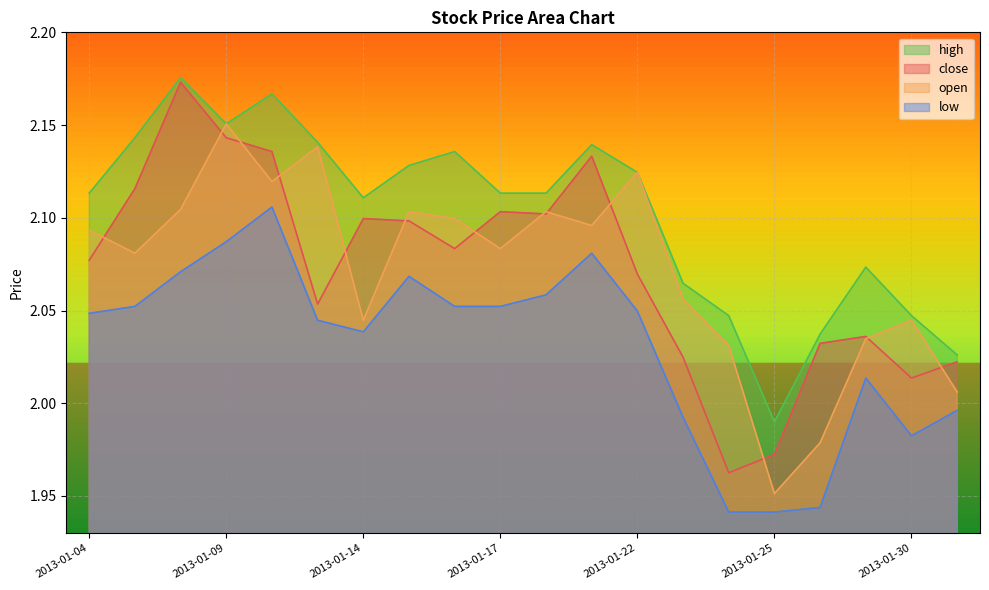

Reading left to right, transcribe all the data shown in this chart.

close: 2013-01-04=2.1	2013-01-07=2.1	2013-01-08=2.2	2013-01-09=2.1	2013-01-10=2.1	2013-01-11=2.1	2013-01-14=2.1	2013-01-15=2.1	2013-01-16=2.1	2013-01-17=2.1	2013-01-18=2.1	2013-01-21=2.1	2013-01-22=2.1	2013-01-23=2.0	2013-01-24=2.0	2013-01-25=2.0	2013-01-28=2.0	2013-01-29=2.0	2013-01-30=2.0	2013-01-31=2.0
open: 2013-01-04=2.1	2013-01-07=2.1	2013-01-08=2.1	2013-01-09=2.2	2013-01-10=2.1	2013-01-11=2.1	2013-01-14=2.0	2013-01-15=2.1	2013-01-16=2.1	2013-01-17=2.1	2013-01-18=2.1	2013-01-21=2.1	2013-01-22=2.1	2013-01-23=2.1	2013-01-24=2.0	2013-01-25=2.0	2013-01-28=2.0	2013-01-29=2.0	2013-01-30=2.0	2013-01-31=2.0
high: 2013-01-04=2.1	2013-01-07=2.1	2013-01-08=2.2	2013-01-09=2.2	2013-01-10=2.2	2013-01-11=2.1	2013-01-14=2.1	2013-01-15=2.1	2013-01-16=2.1	2013-01-17=2.1	2013-01-18=2.1	2013-01-21=2.1	2013-01-22=2.1	2013-01-23=2.1	2013-01-24=2.0	2013-01-25=2.0	2013-01-28=2.0	2013-01-29=2.1	2013-01-30=2.0	2013-01-31=2.0
low: 2013-01-04=2.0	2013-01-07=2.1	2013-01-08=2.1	2013-01-09=2.1	2013-01-10=2.1	2013-01-11=2.0	2013-01-14=2.0	2013-01-15=2.1	2013-01-16=2.1	2013-01-17=2.1	2013-01-18=2.1	2013-01-21=2.1	2013-01-22=2.0	2013-01-23=2.0	2013-01-24=1.9	2013-01-25=1.9	2013-01-28=1.9	2013-01-29=2.0	2013-01-30=2.0	2013-01-31=2.0